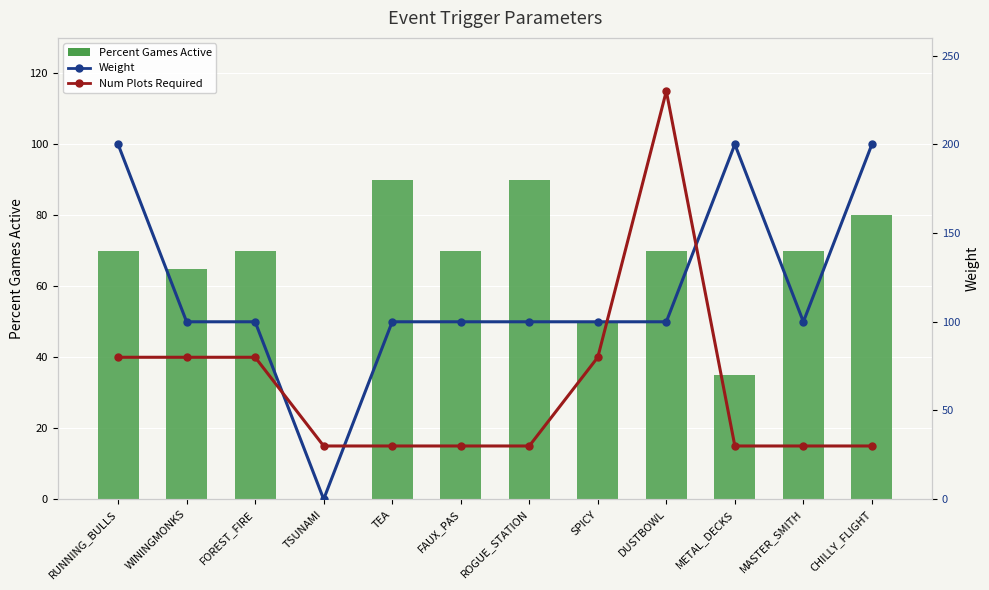

Are the bars grouped side by side (vs. stacked)?

Yes